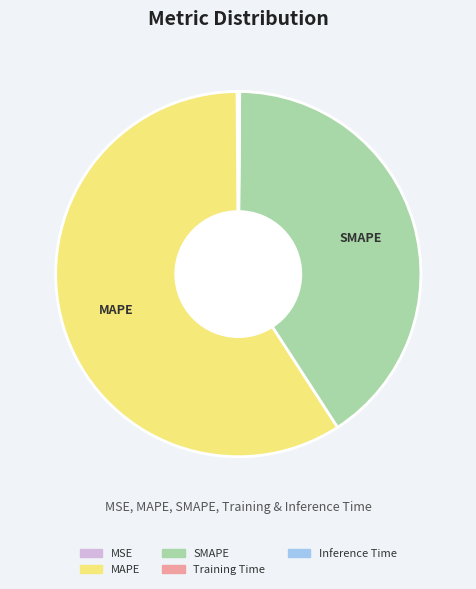

What is the majority slice?

MAPE